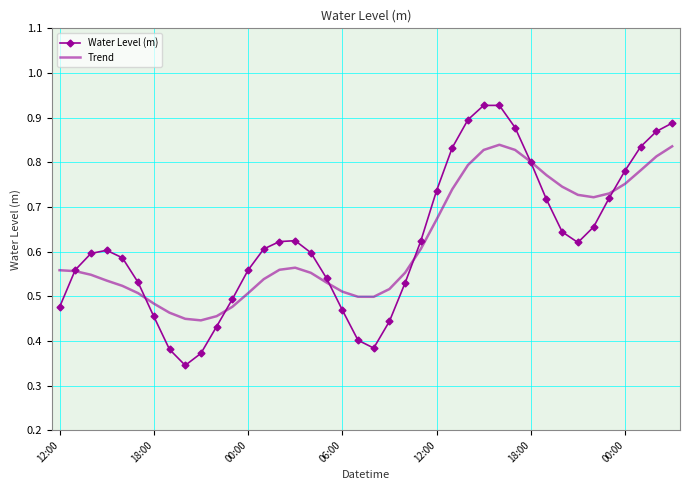

List the series in order of their peak value, highest first.

Water Level (m), Trend